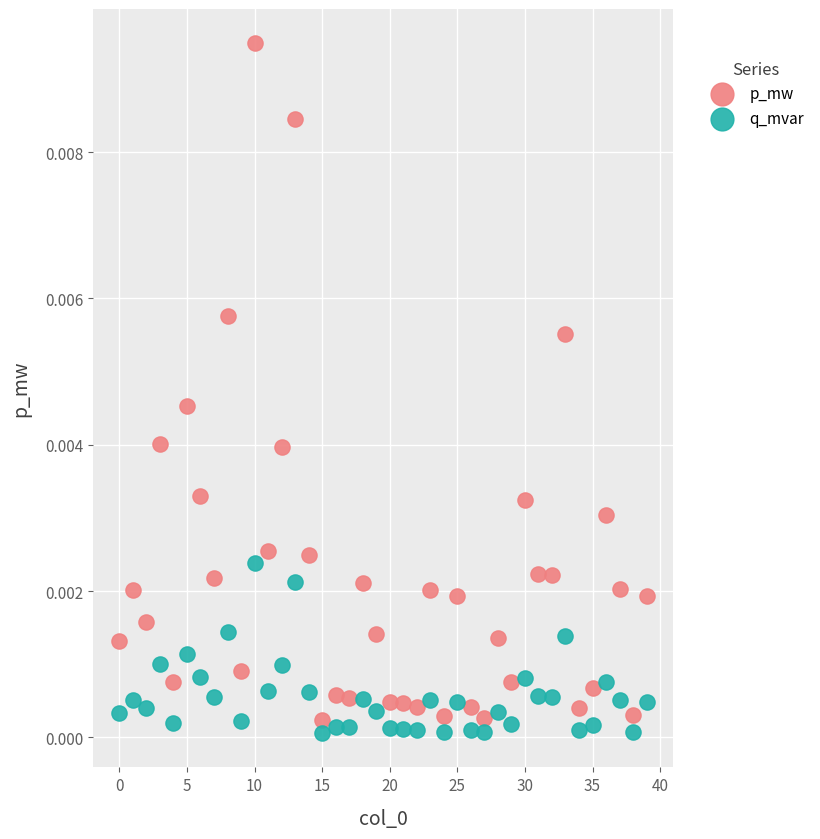

Which series reaches the maximum Y coordinate?

p_mw